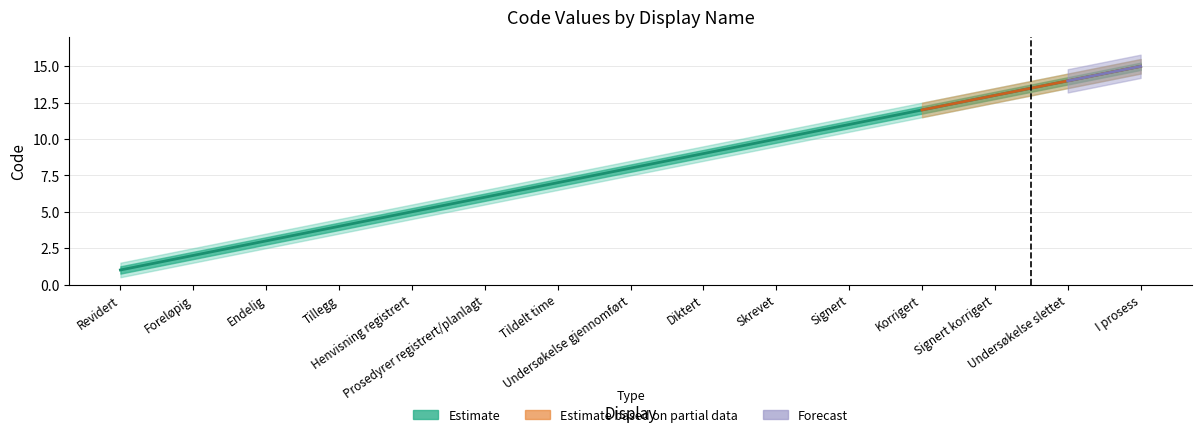

What is the difference between the second highest and second lowest values?

12